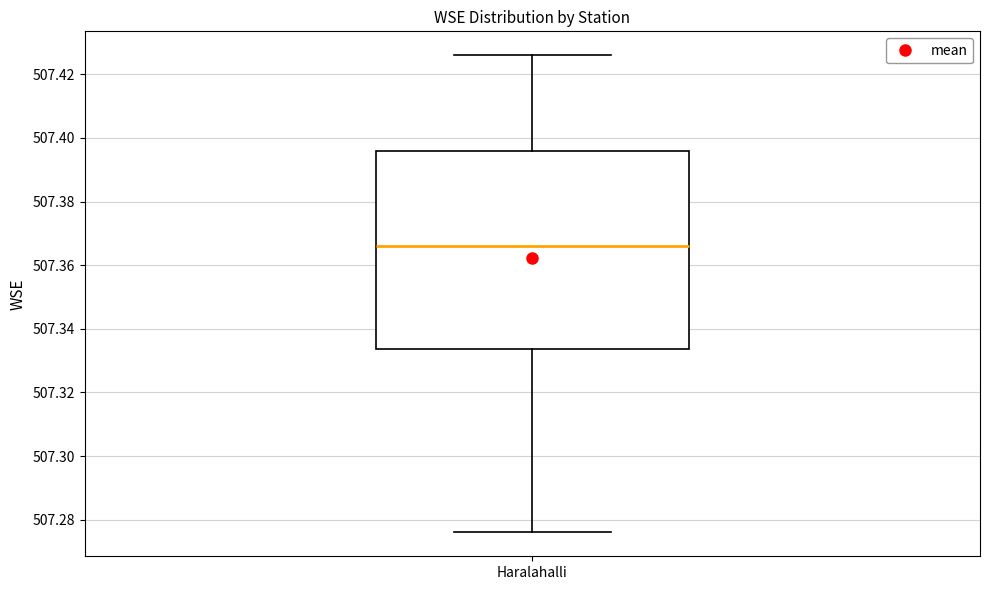

Where is the lower edge of the box for Haralahalli on the y-axis? The values are not printed on the chart, so give them approximately, as read against the axis.

507.334